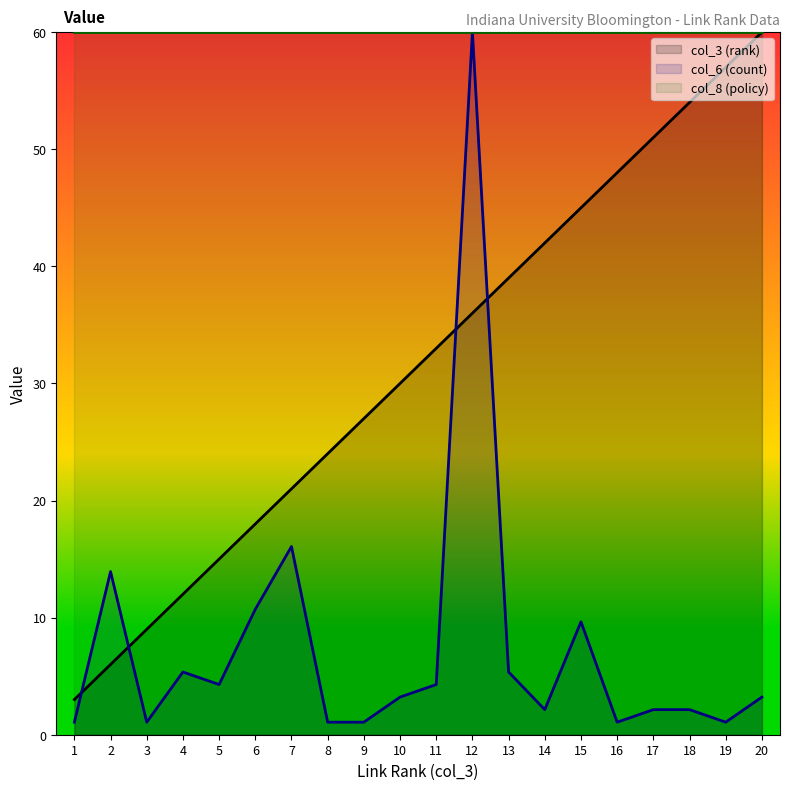

At which category is the sum across all series the highest?

12